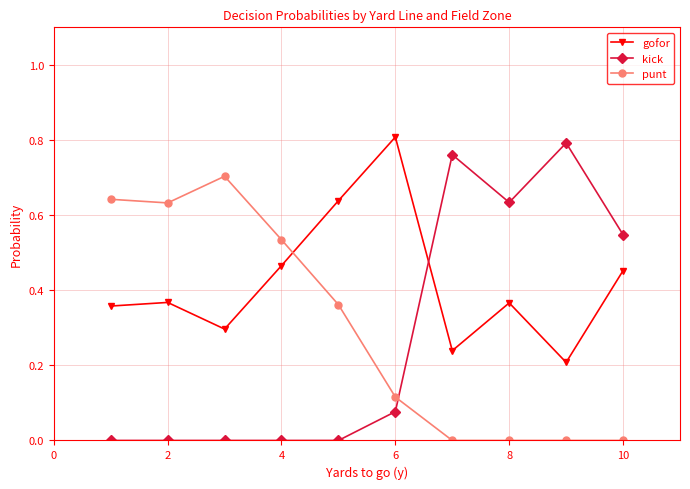

Which series has the widest spread of values?

kick